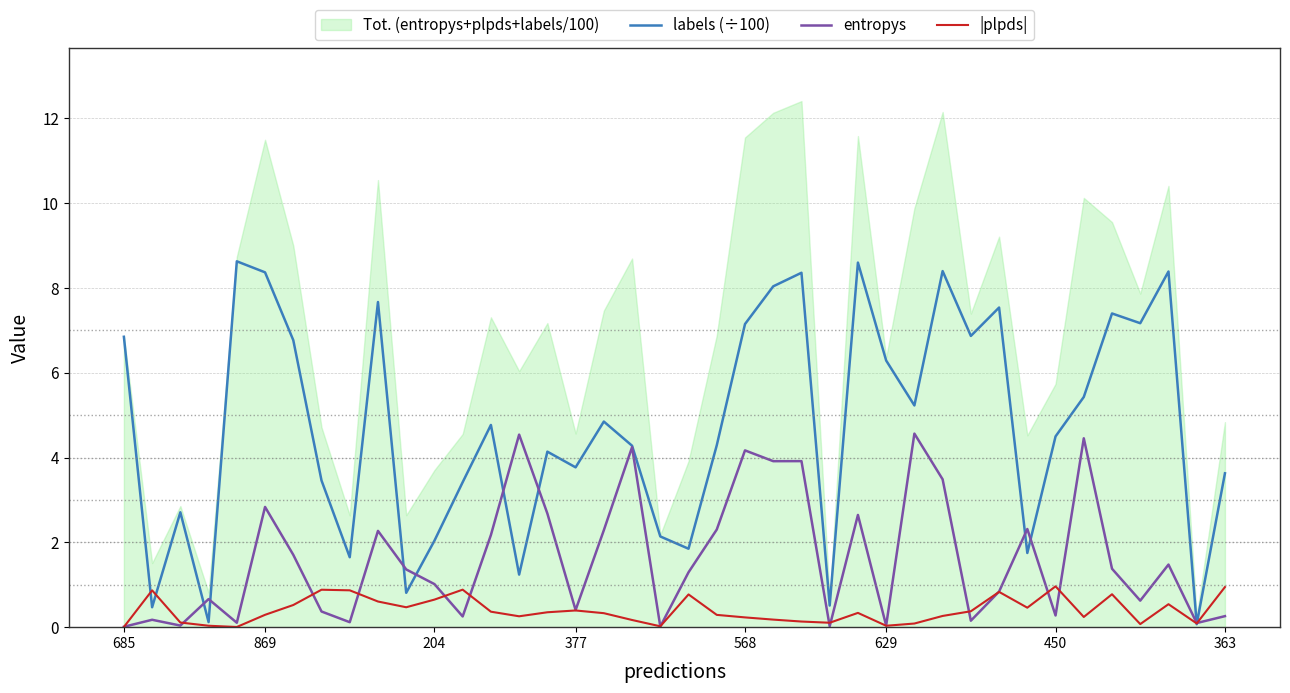

Does the chart have visible grid lines?

Yes